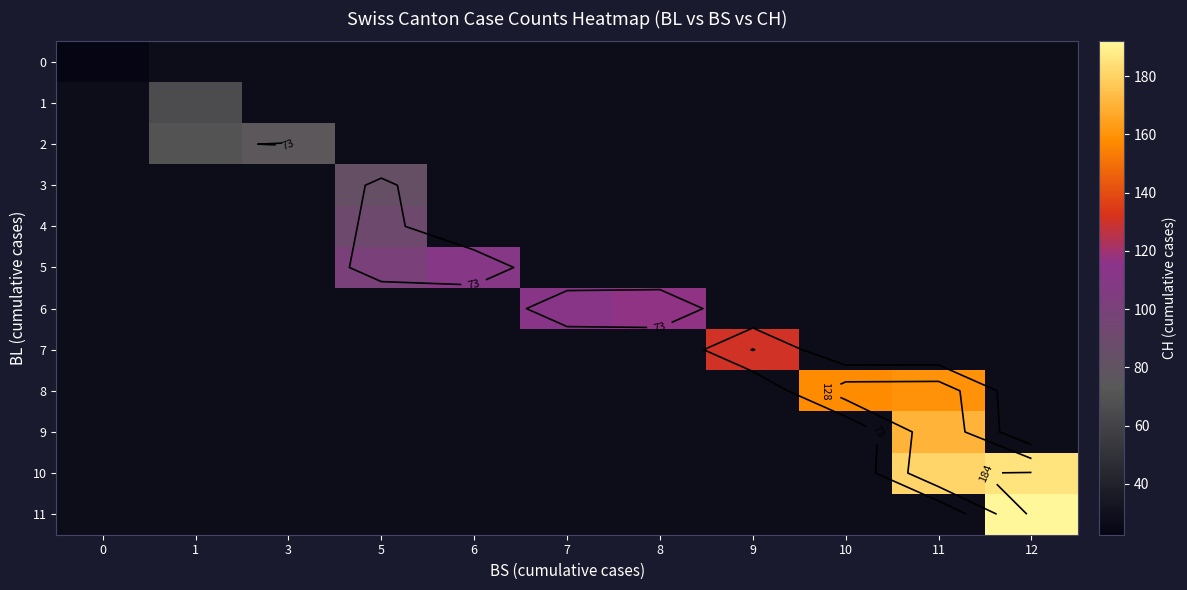

At 6, list the series in order from smallest to largest.

0, 1, 2, 3, 4, 5, 6, 7, 8, 9, 10, 11